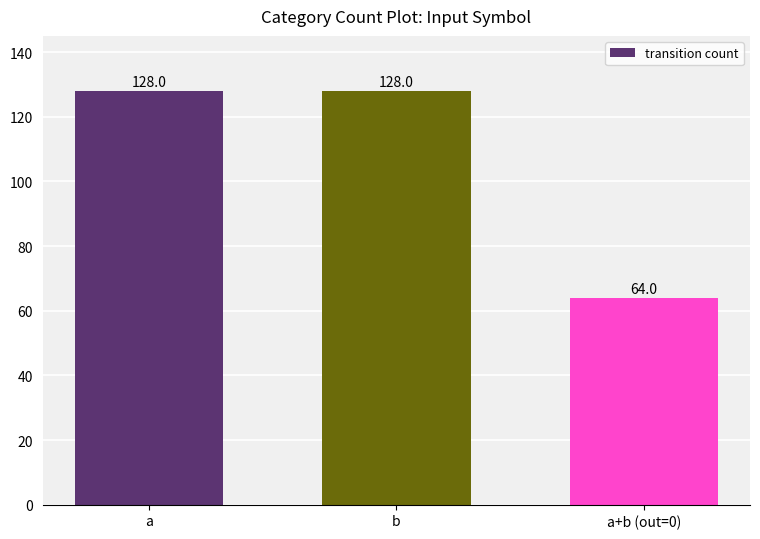

Reading left to right, what are all the values shown in this chart?

a=128	b=128	a+b (out=0)=64